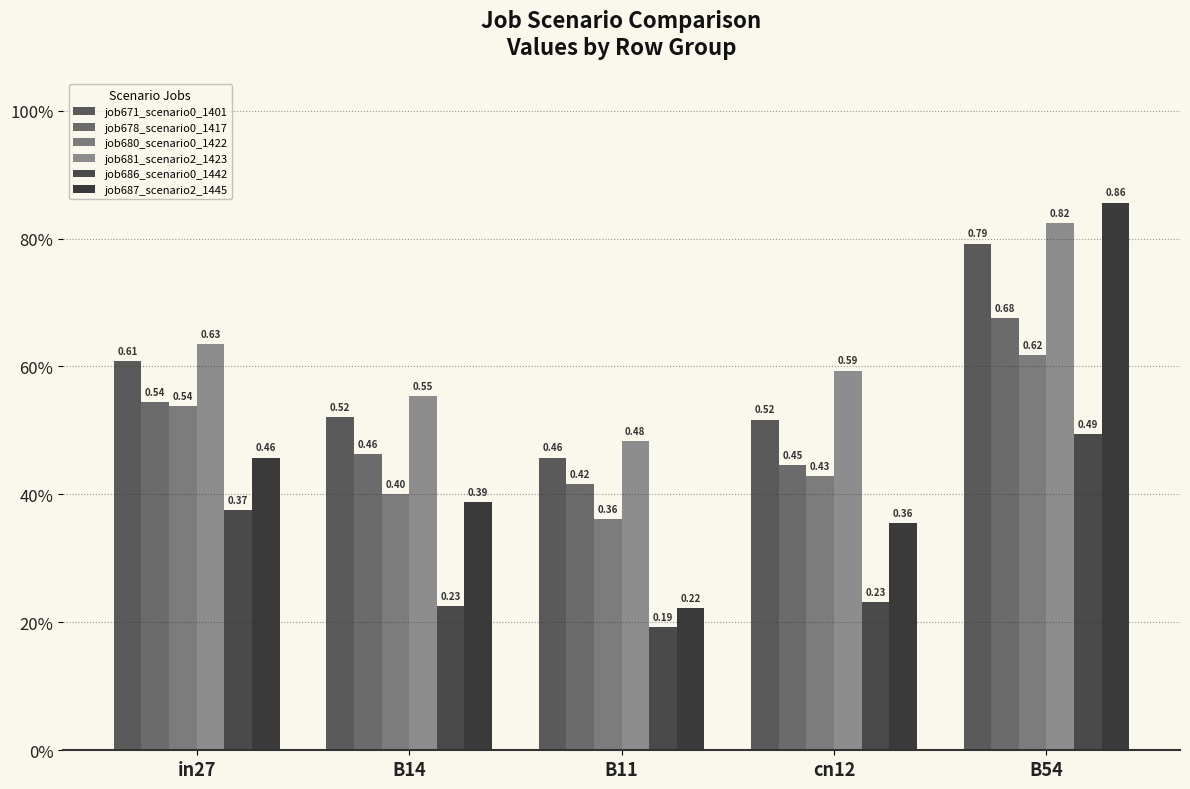

What is the greatest value displayed?

0.9